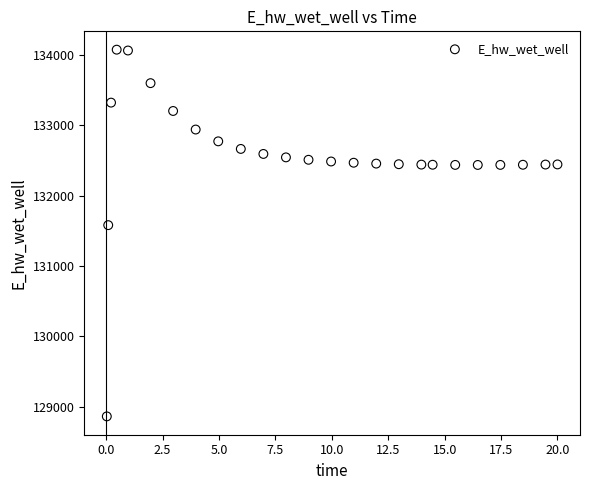

What is the range of Y values (max minus min)?

5208.0